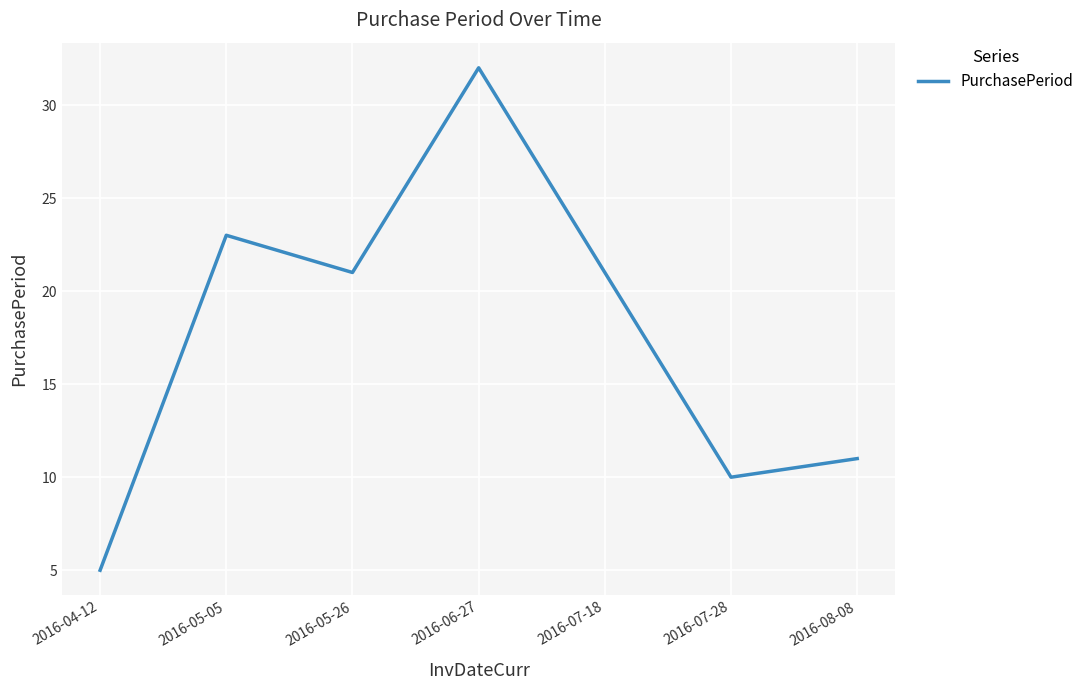

Reading left to right, list all the values displayed in this chart.

5	23	21	32	21	10	11